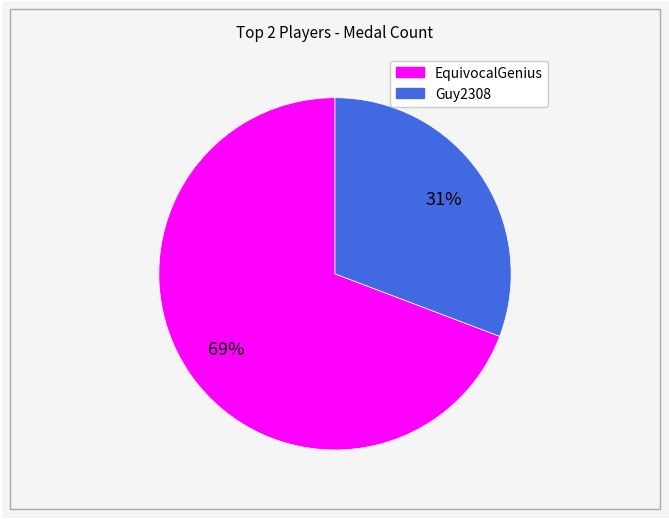

To the nearest percent, what is the average slice percentage?

50%